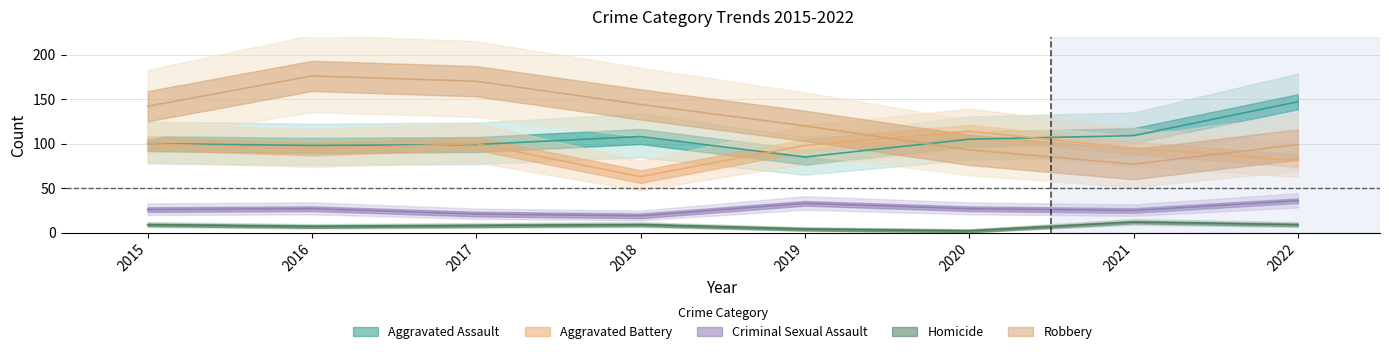

At how many categories does at least one series exceed 44?

8